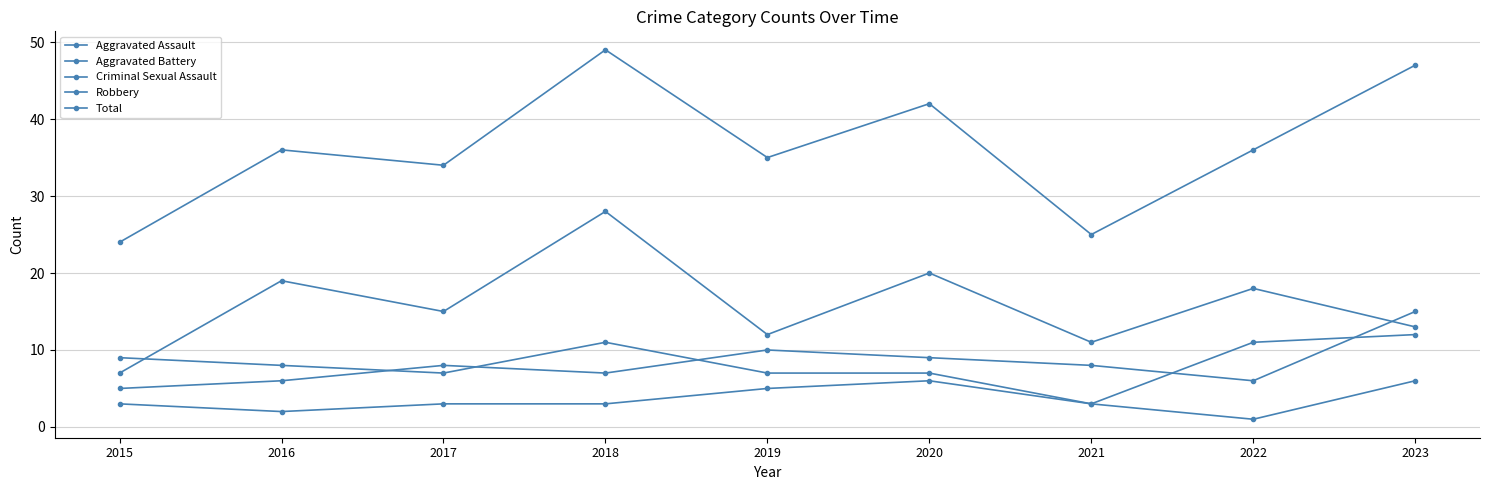

At which category is the sum across all series the highest?

2018